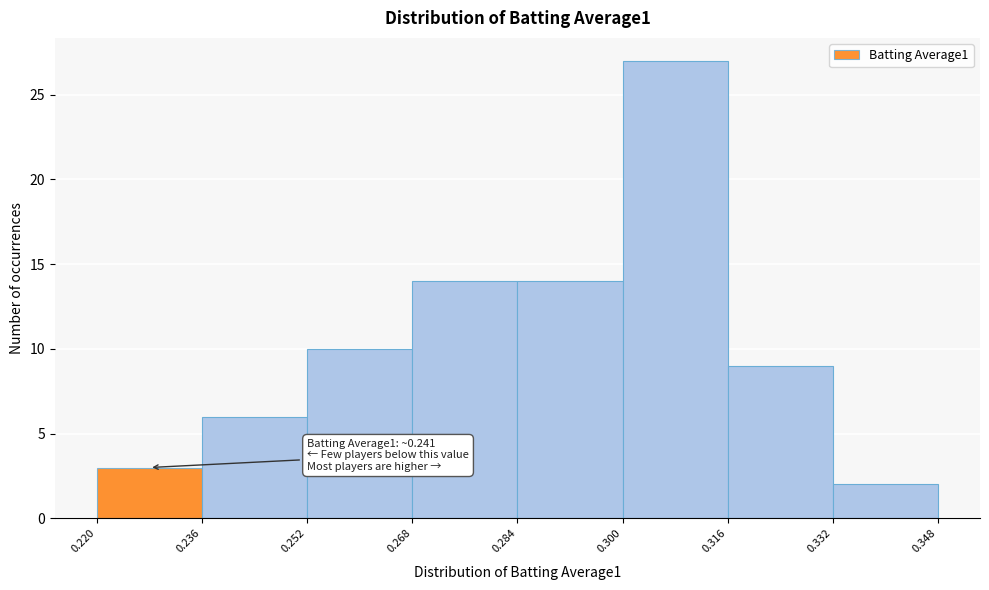

Which range on the x-axis has the tallest bar?

0.300 to 0.316